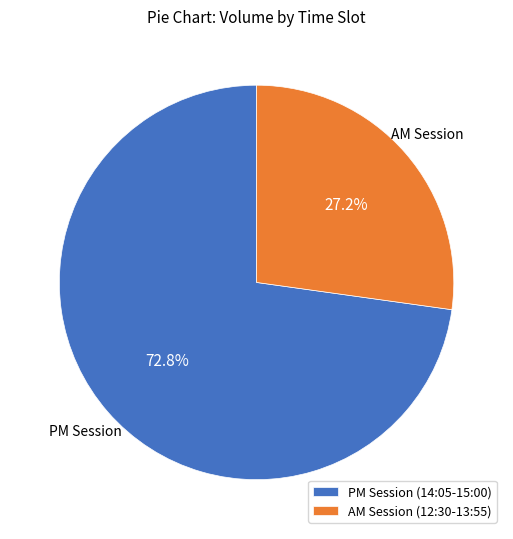

Combined, what portion of the pie is PM Session (14:05-15:00) and AM Session (12:30-13:55)?

100.0%